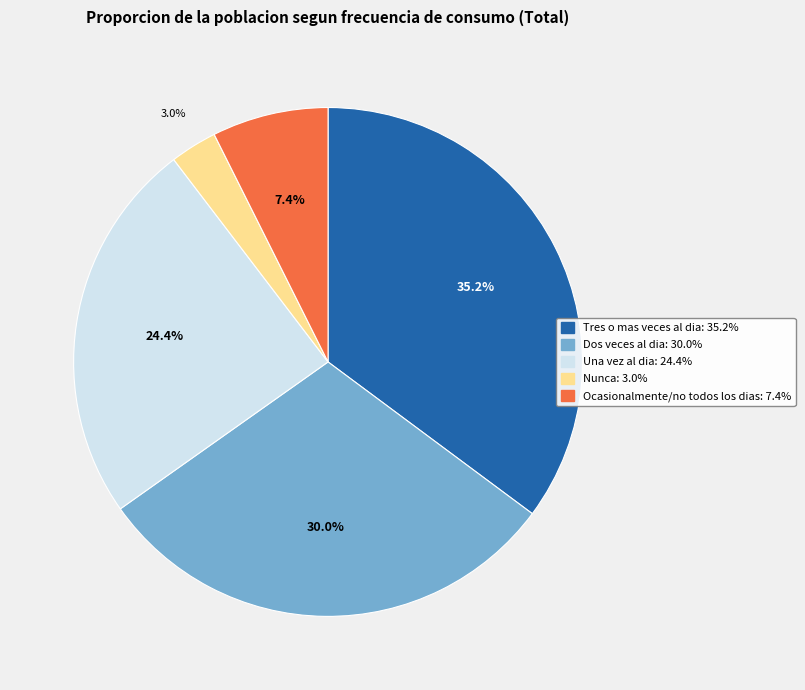

How many slices are in this pie chart?

5